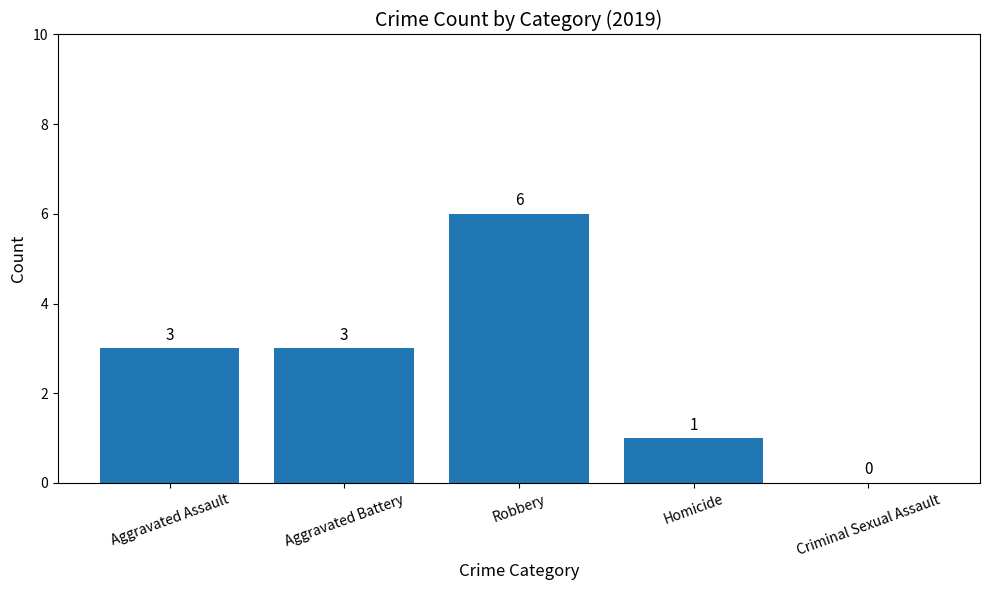

The value at Criminal Sexual Assault is 4. True or false?

False